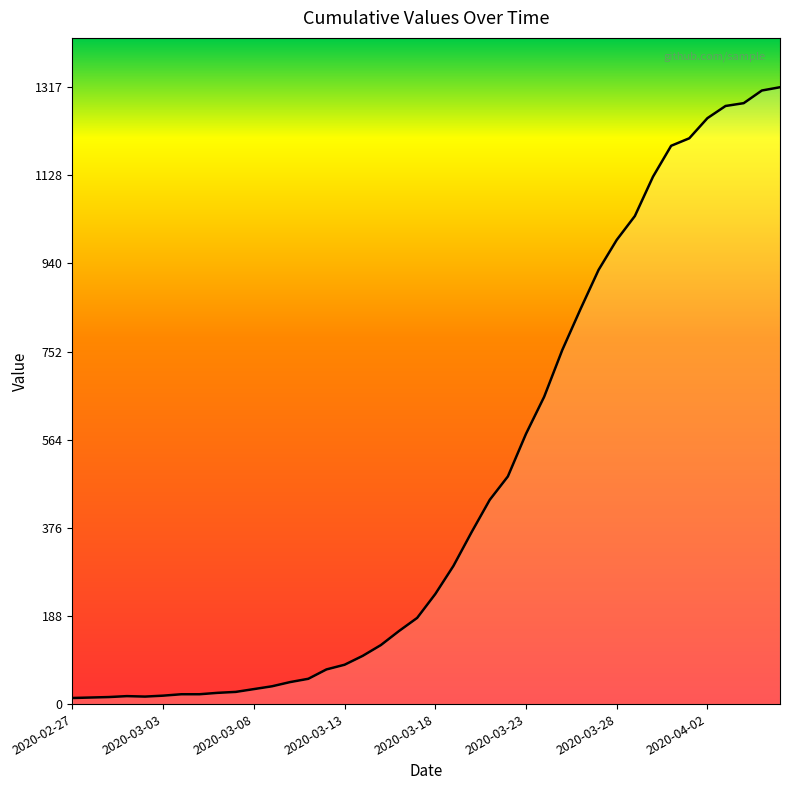

The value at 2020-03-03 is 14. True or false?

True